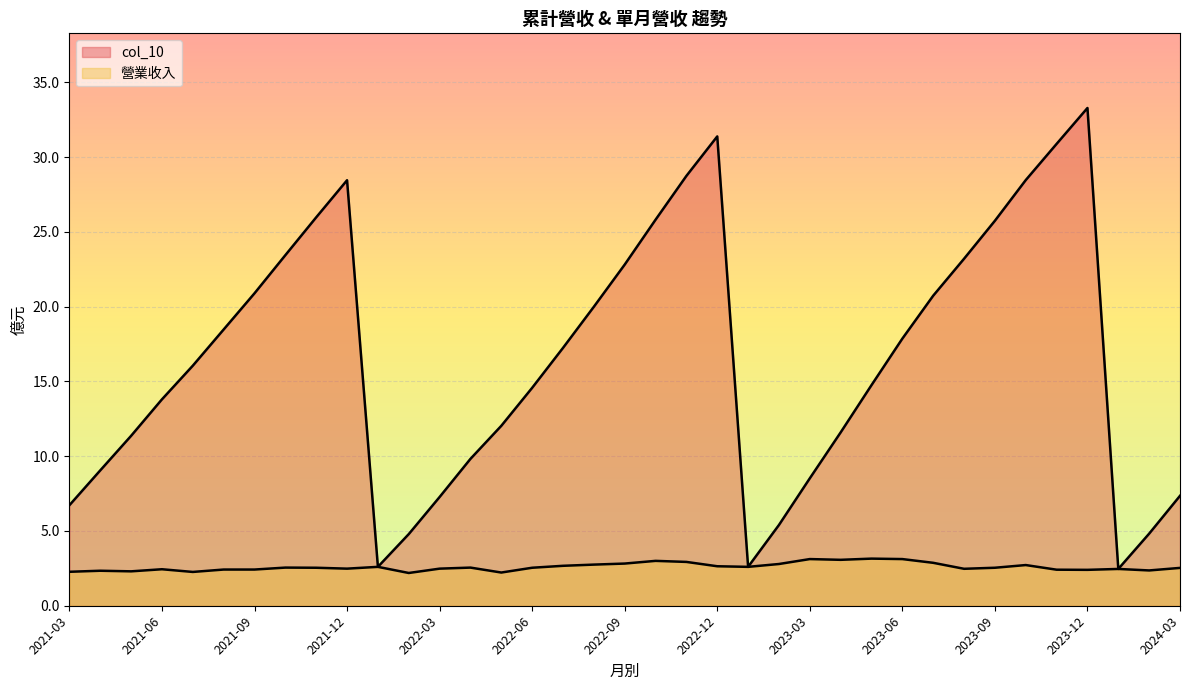

Which series has the widest spread of values?

col_10